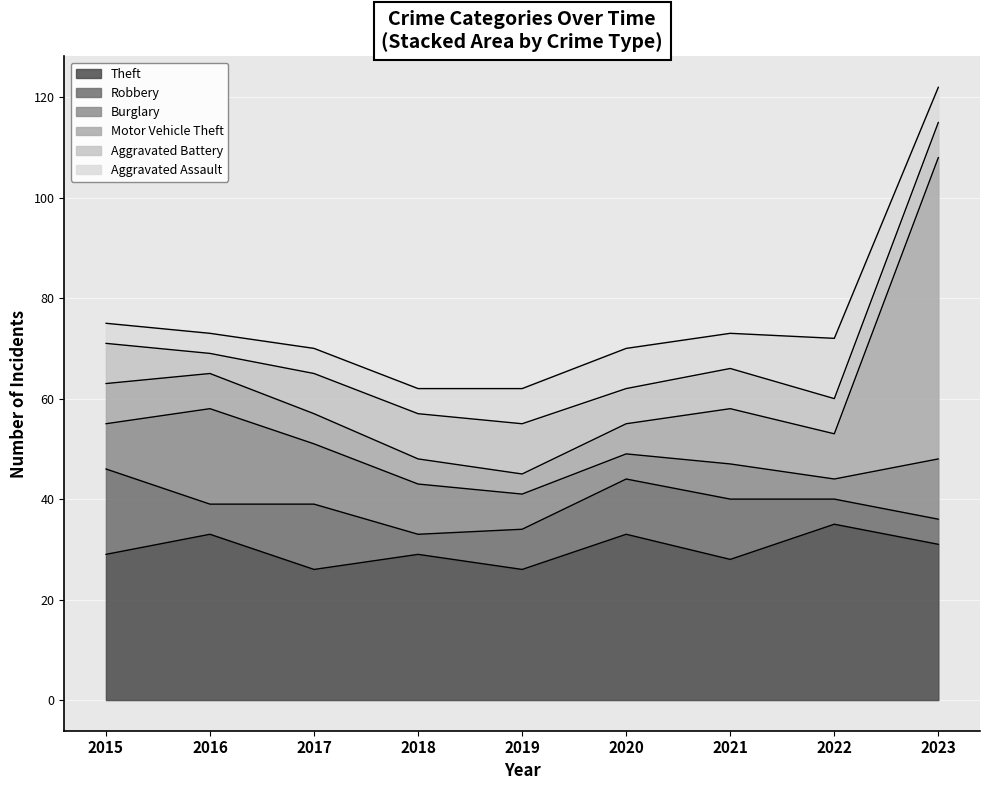

How many data points in Aggravated Assault are less than 7?

4